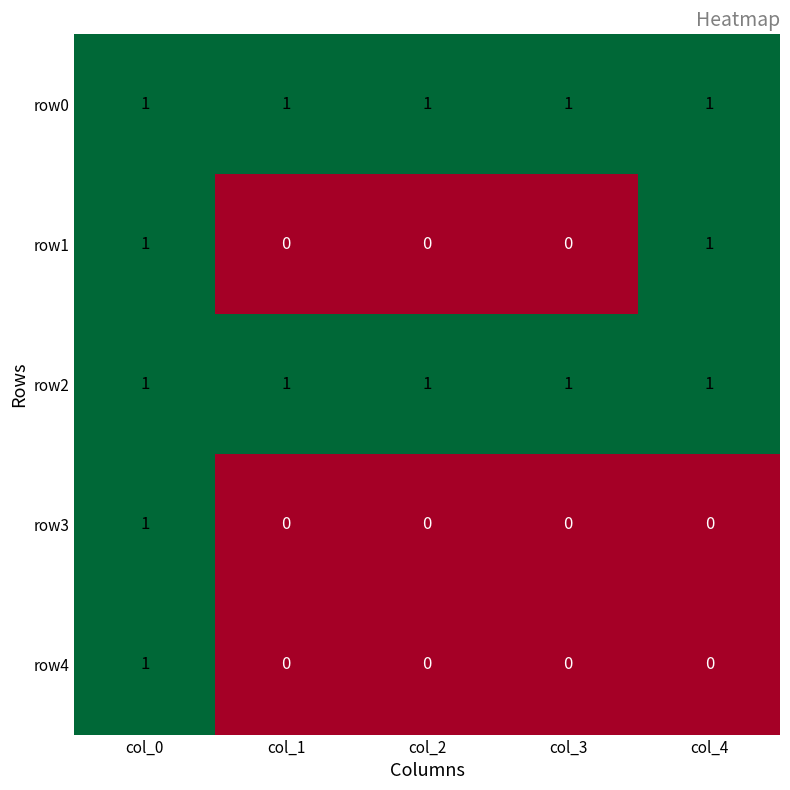

Is it true that row1 equals 1 at col_4?

True